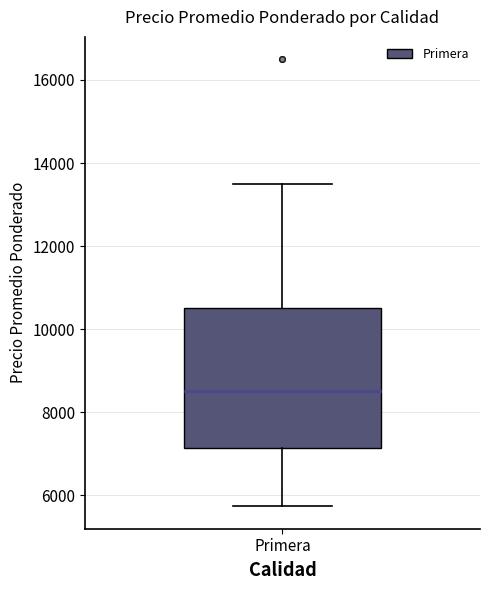

Where does the median line of the box for Primera sit on the y-axis? The values are not printed on the chart, so give them approximately, as read against the axis.

8600